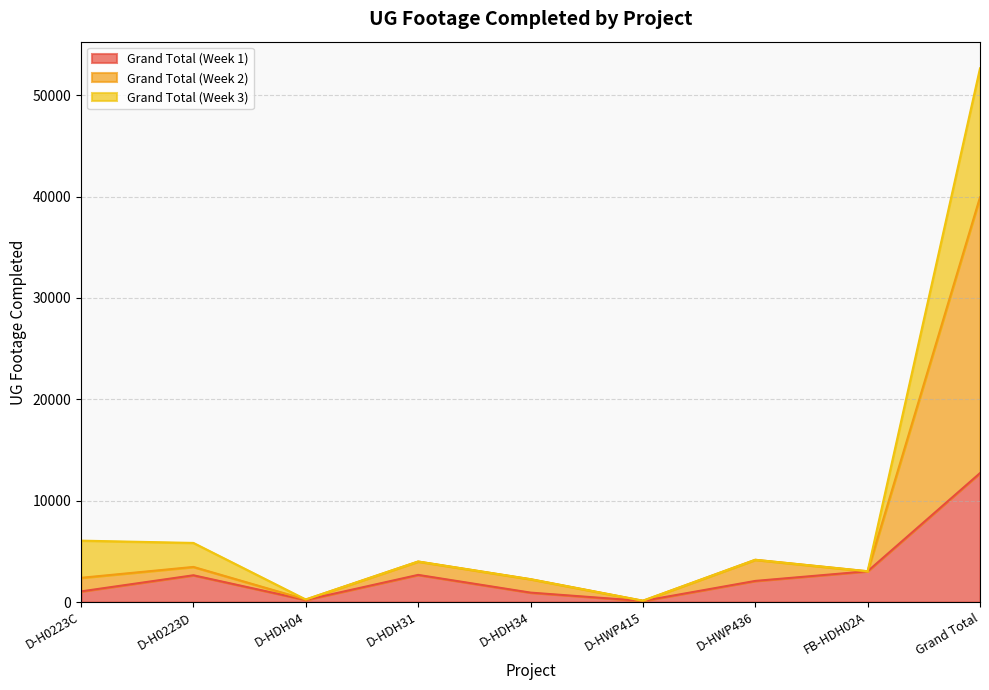

At which category does Grand Total (Week 2) reach its first local peak?

D-H0223D